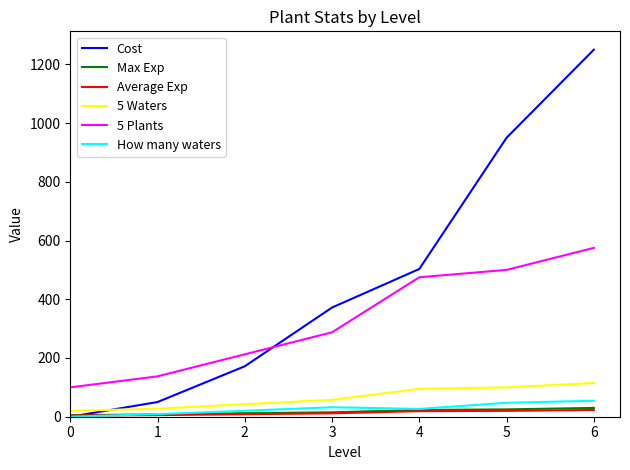

At which category is the sum across all series the highest?

6